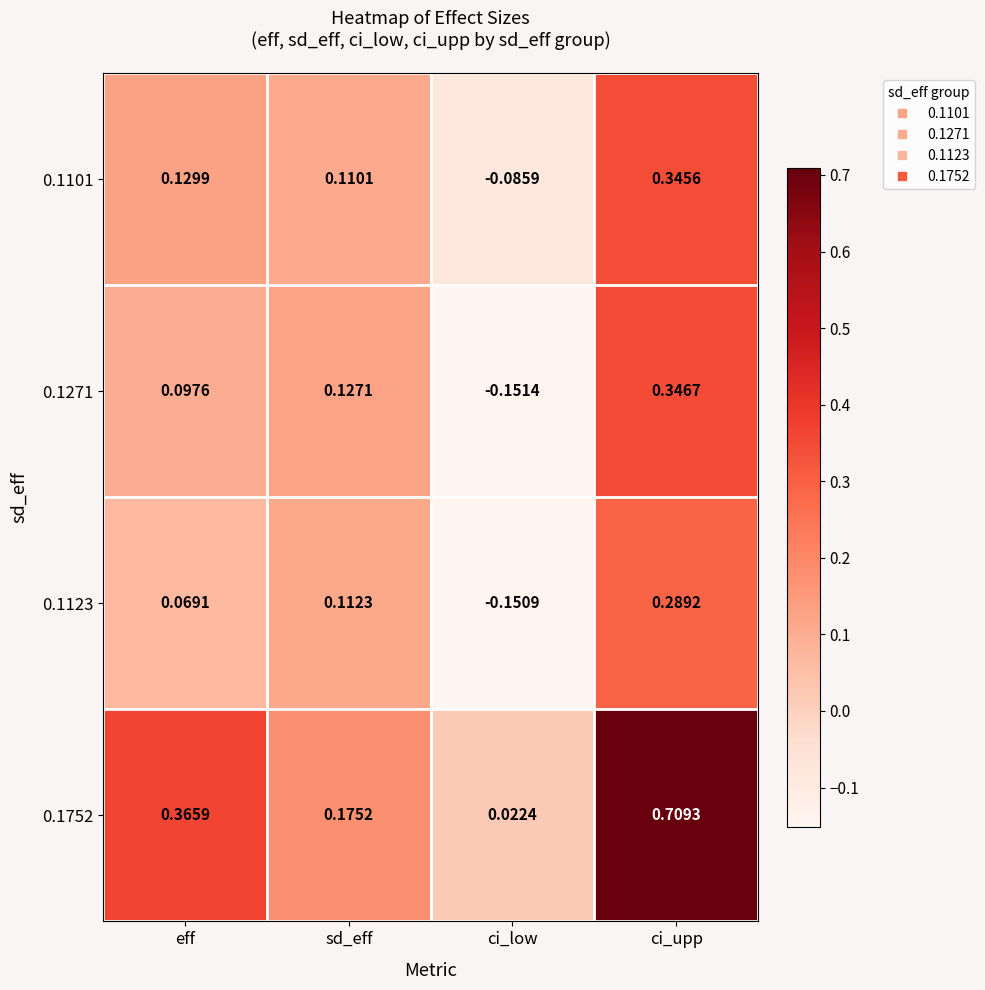

At which category is the sum across all series the highest?

ci_upp